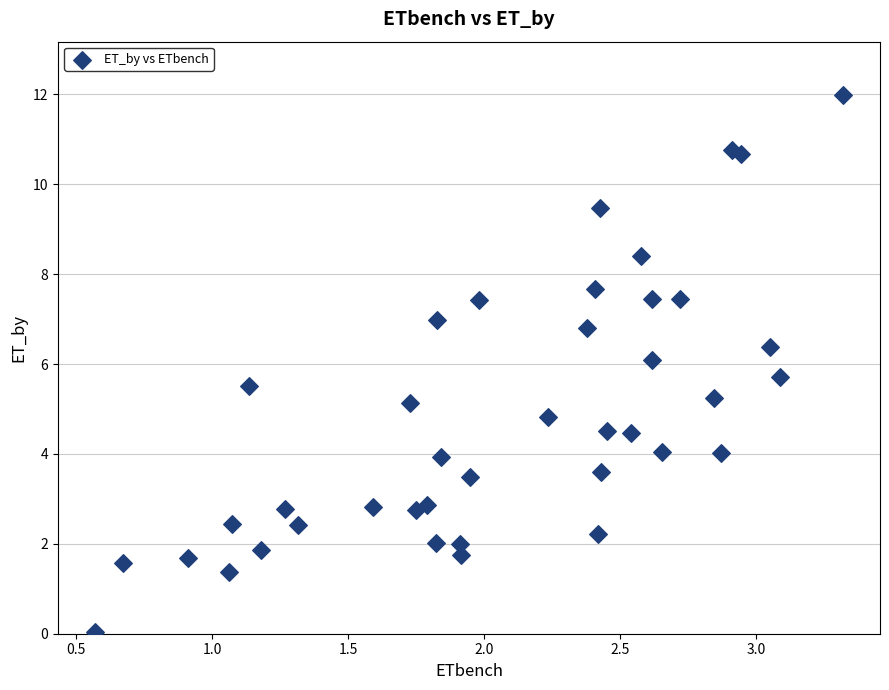

What is the range of X values (max minus min)?

2.7